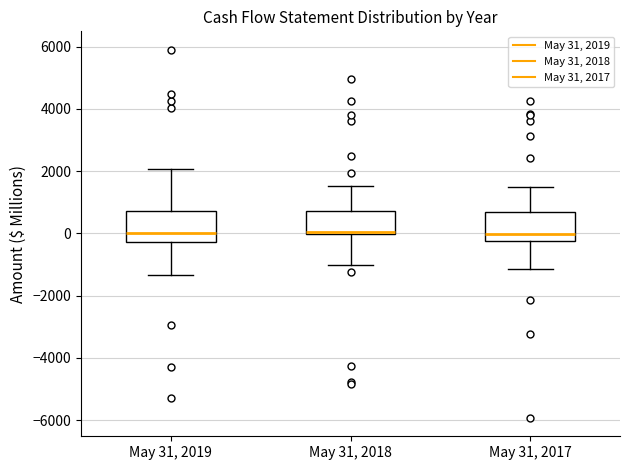

Reading left to right, read every box against the y-axis: the position of its median line, the range the box covers, and the ends of its whiskers. The values are not printed on the chart, so give them approximately, as read against the axis.

May 31, 2019: median 0, box -200 to 800, whiskers -1400 to 2000
May 31, 2018: median 0 (just above the box's lower edge), box 0 to 800, whiskers -1000 to 1600
May 31, 2017: median 0, box -200 to 800, whiskers -1200 to 1400